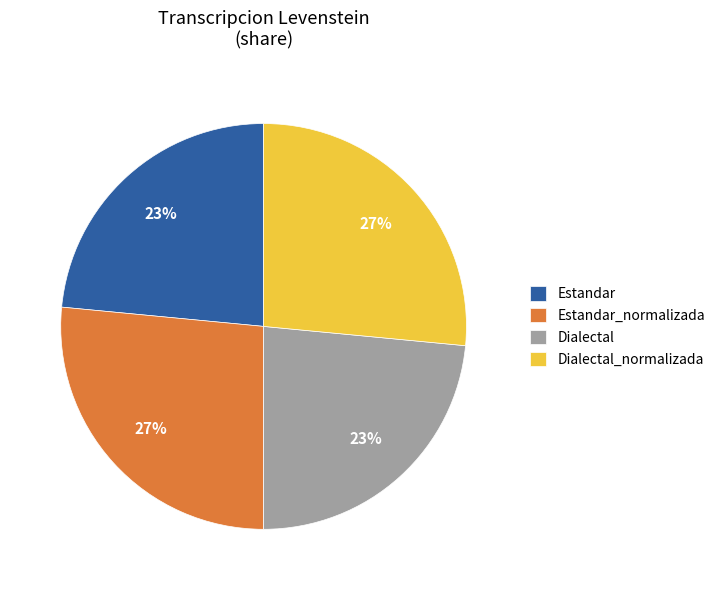

Does any single category account for the majority?

No